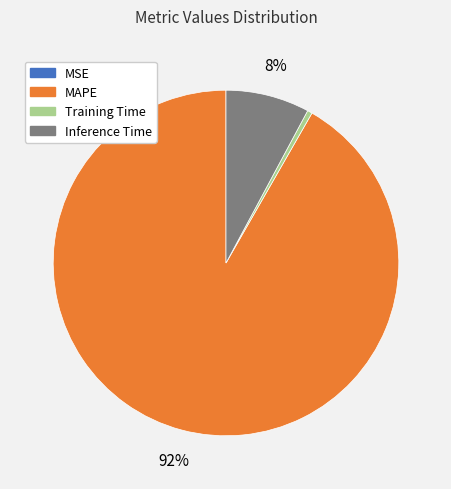

The MAPE slice represents 99% of the pie. True or false?

False